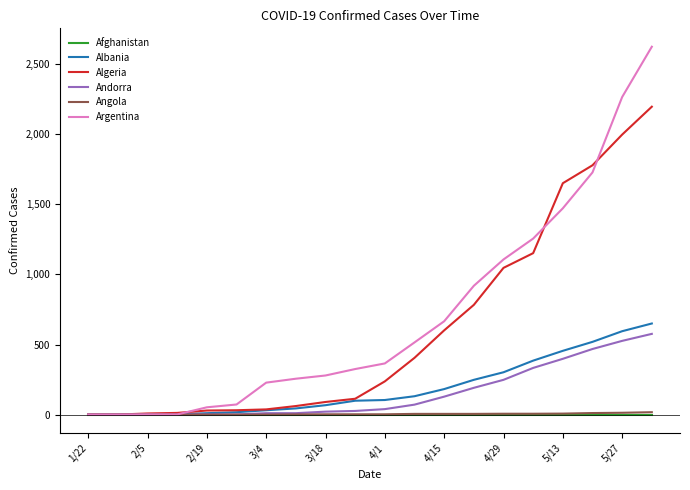

Which series has the widest spread of values?

Argentina